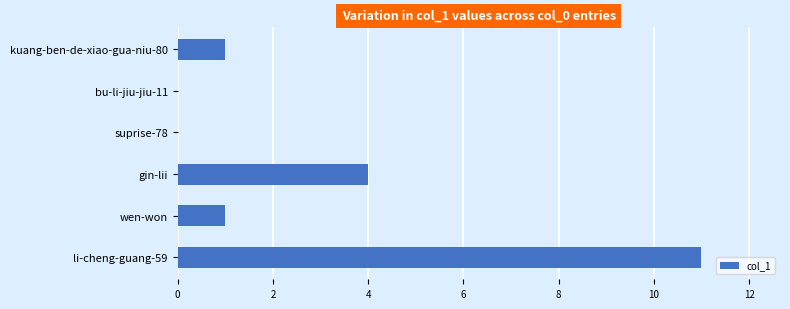

Which label corresponds to the largest value in the chart?

li-cheng-guang-59